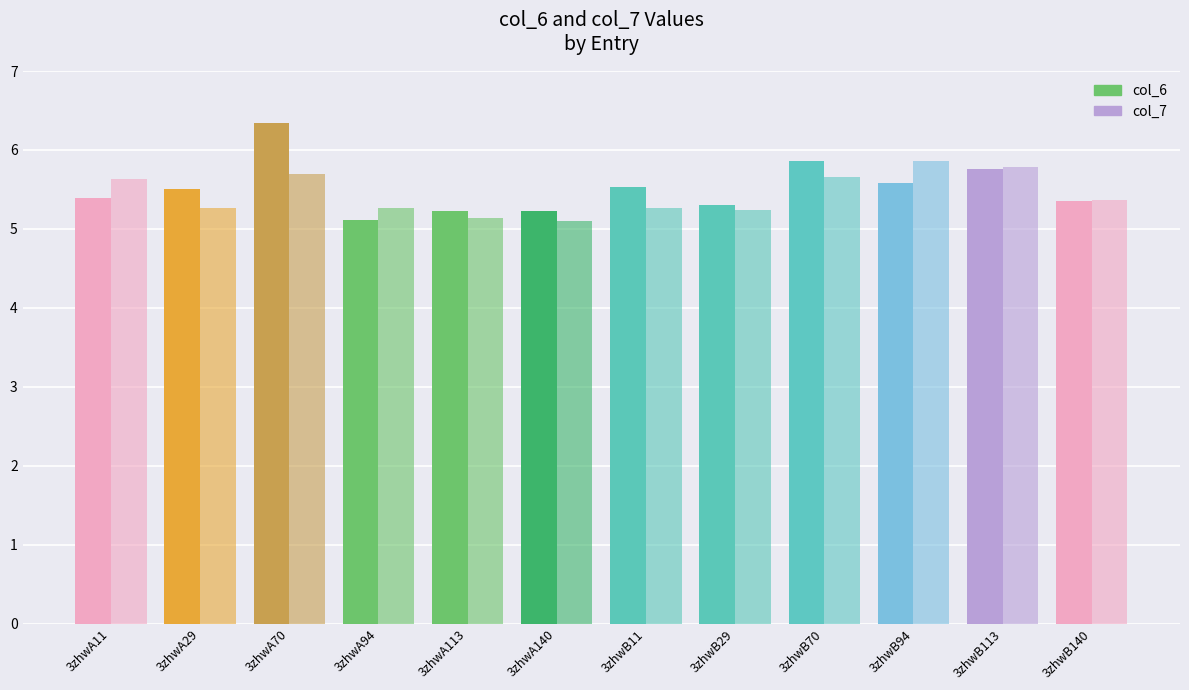

What is the sum of all col_6 values?

66.2